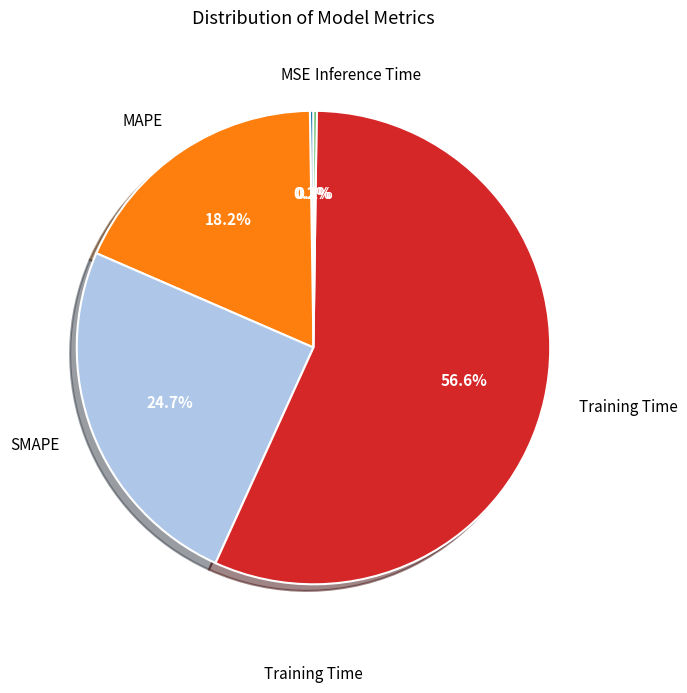

Is there a majority slice in this chart?

Yes